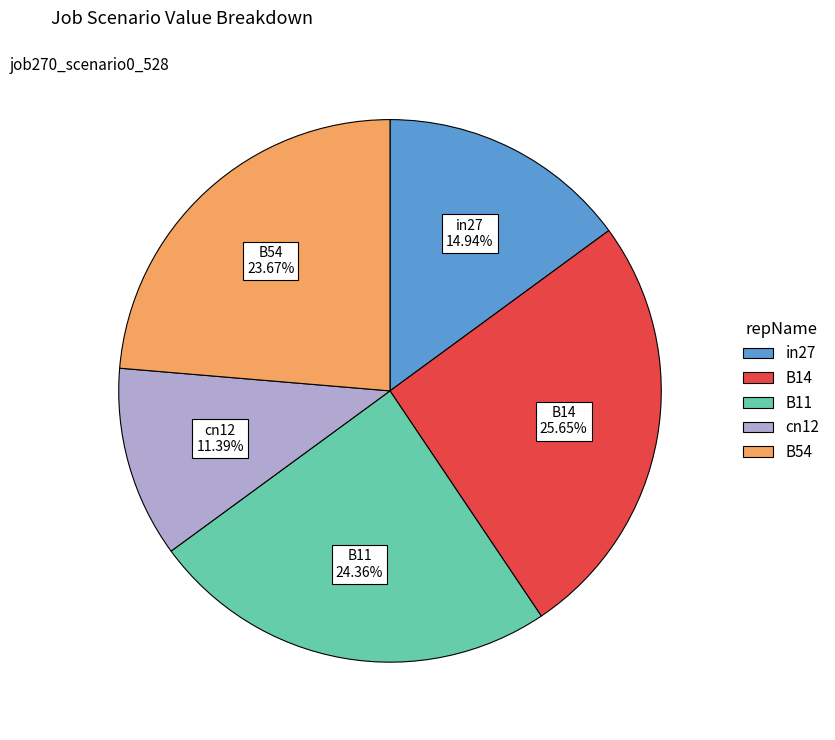

Between in27 and cn12, which is larger?

in27